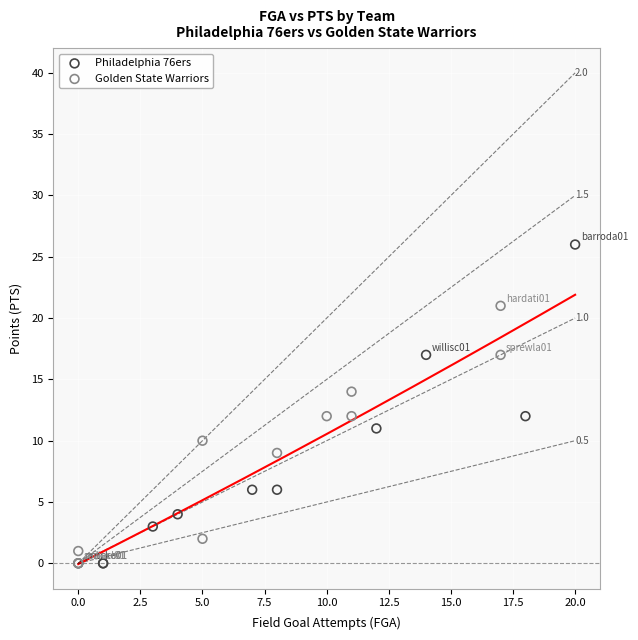

Which series has the widest spread of Y values?

Philadelphia 76ers